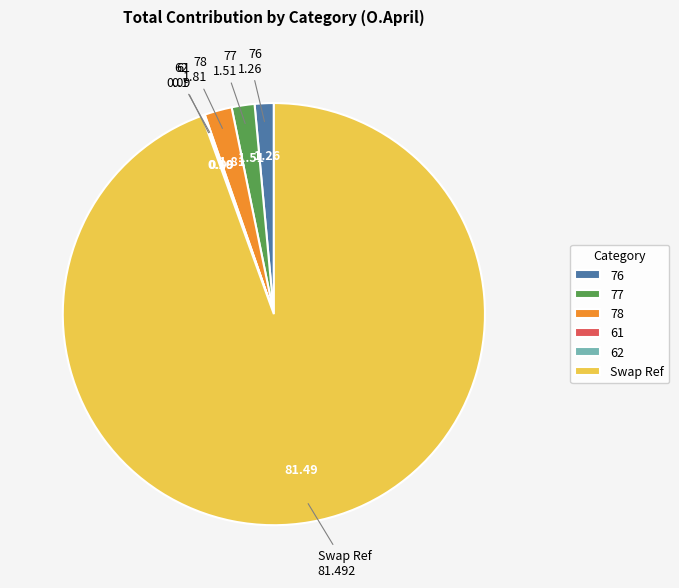

Which has a higher value, 76 or 78?

78